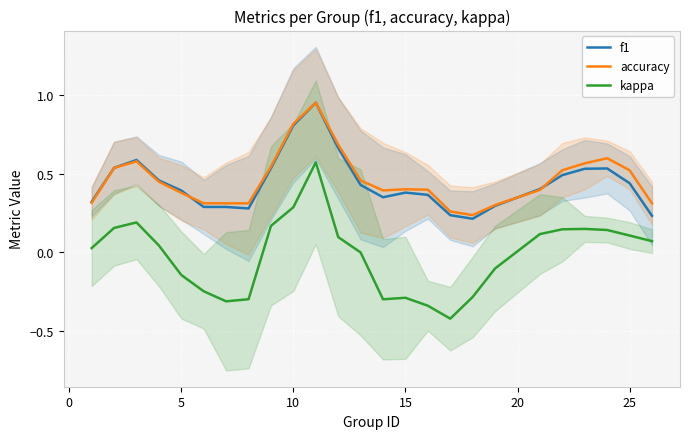

Is this an area chart (filled region under the line)?

No